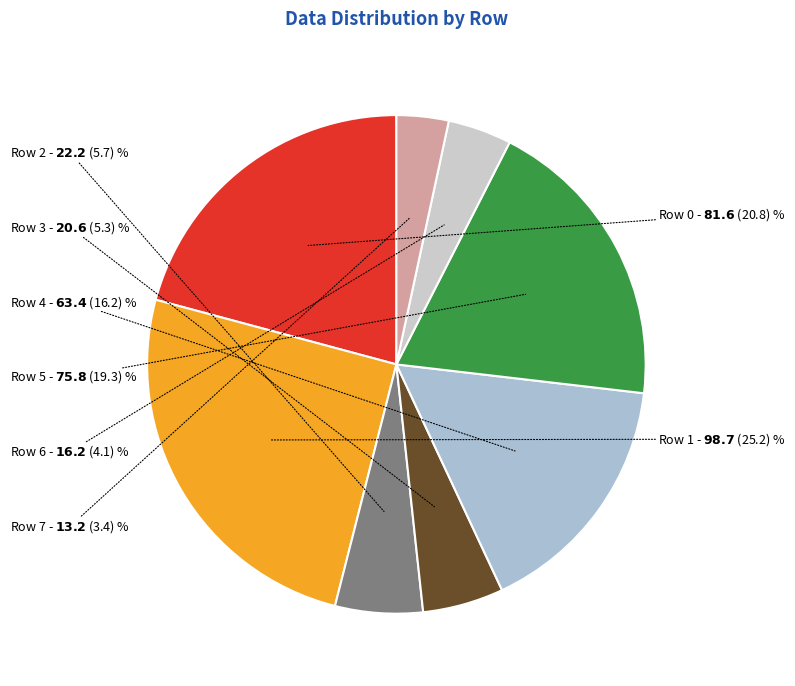

Do Row 2 and Row 0 together represent more than half of the pie?

No